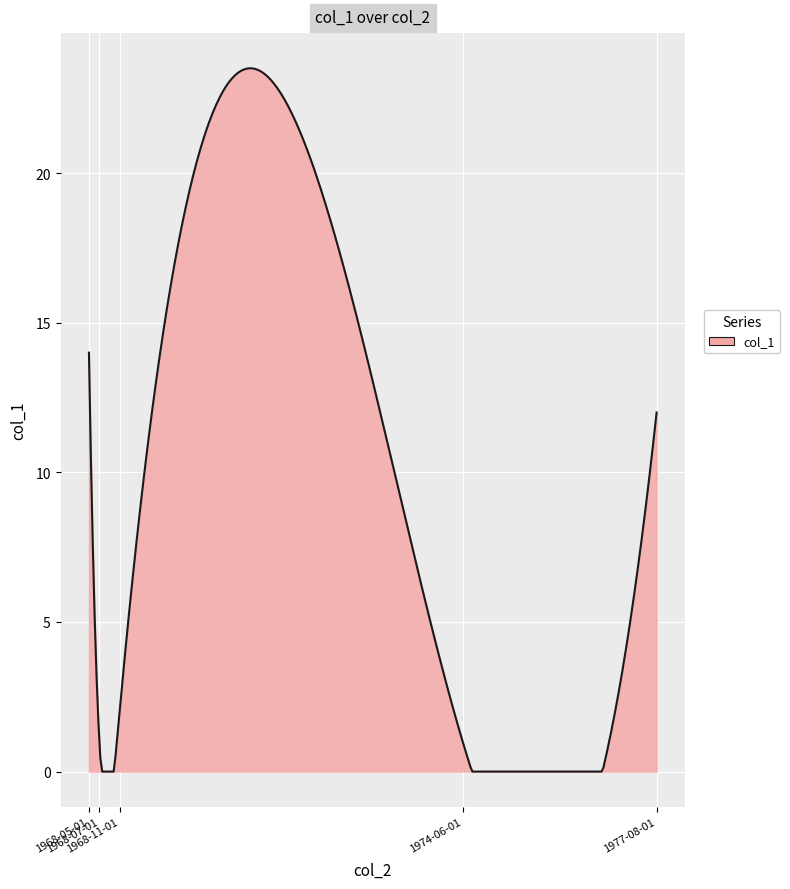

What is the greatest value displayed?

23.5